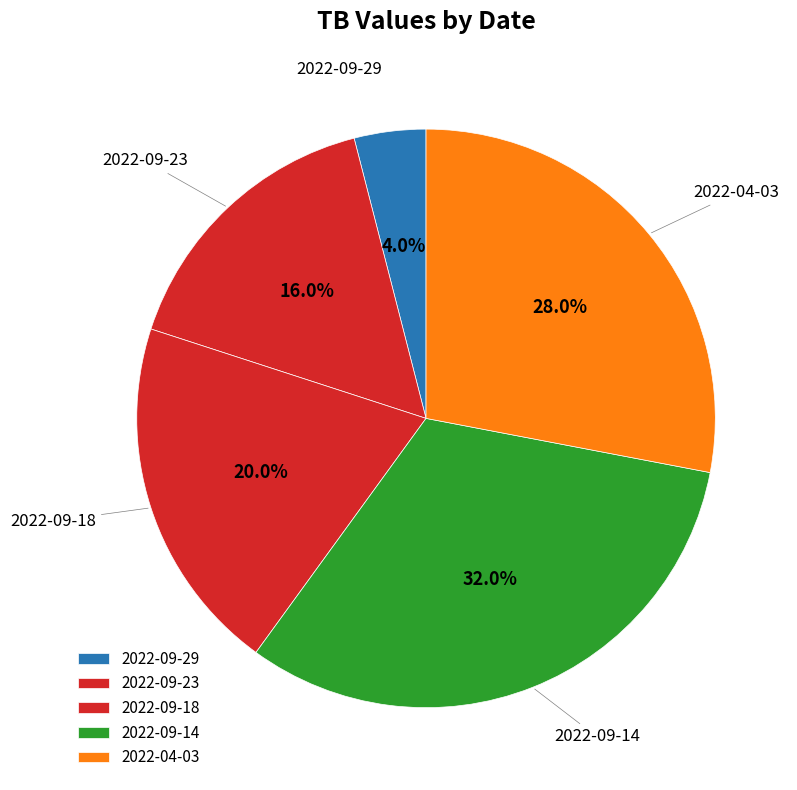

How many segments does this pie chart have?

5